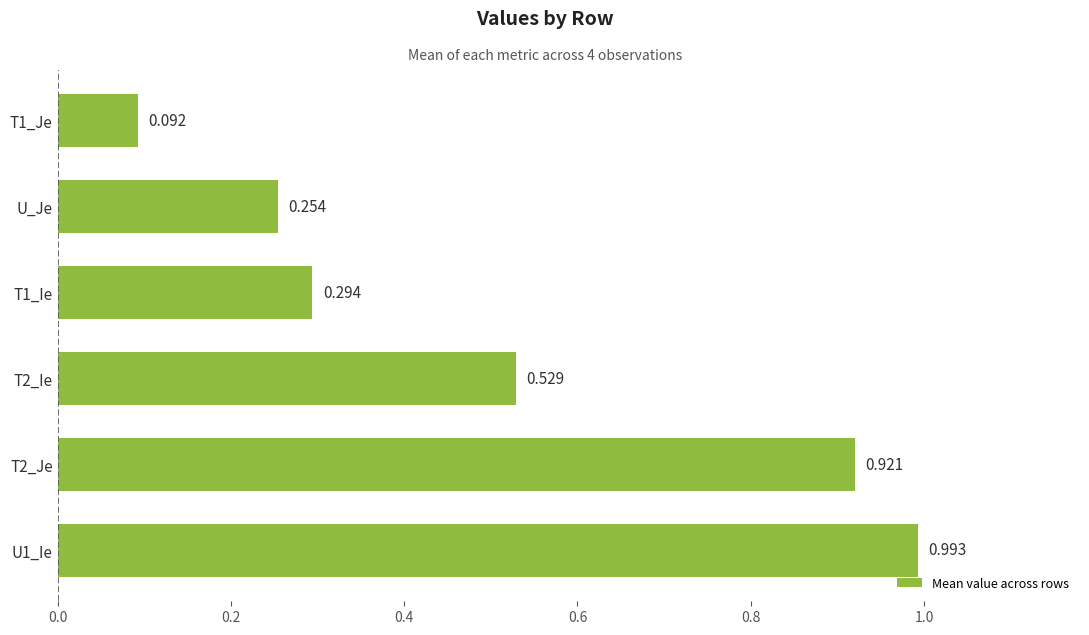

List the labels in order of value, largest first.

U1_Ie, T2_Je, T2_Ie, T1_Ie, U_Je, T1_Je